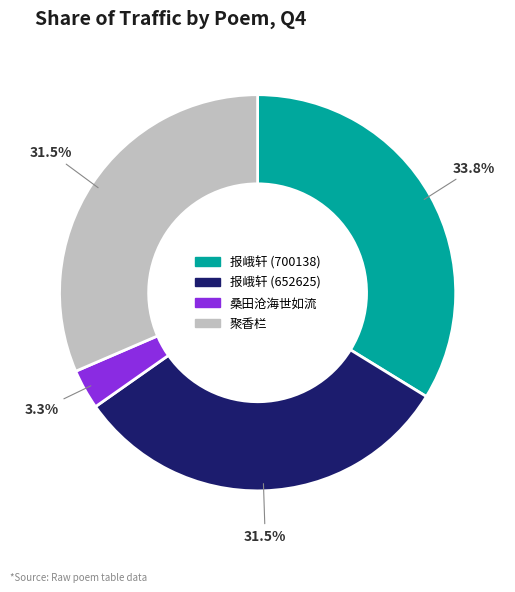

Does any single category account for the majority?

No